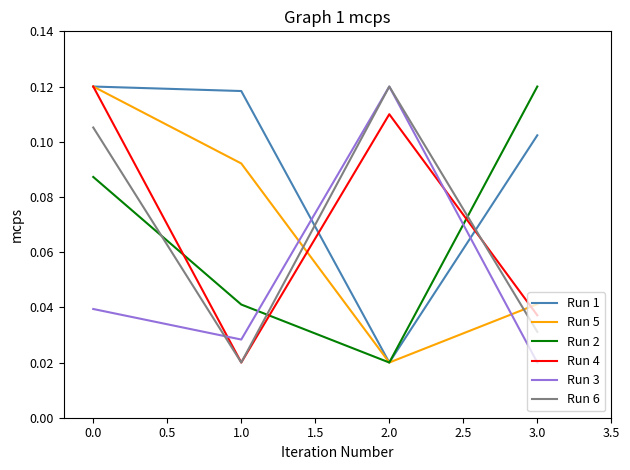

How many interior local valleys does the Run 3 series have?

1